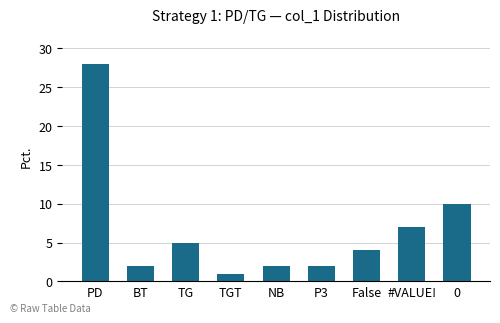

Reading left to right, list all the values displayed in this chart.

28	2	5	1	2	2	4	7	10